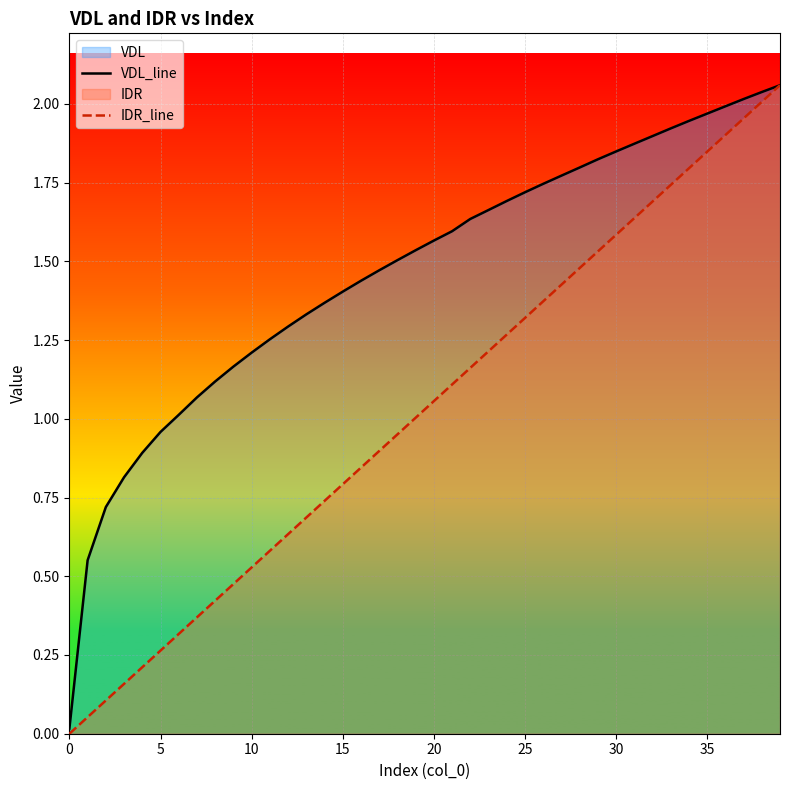

At which category does the chart reach its peak across all series?

39